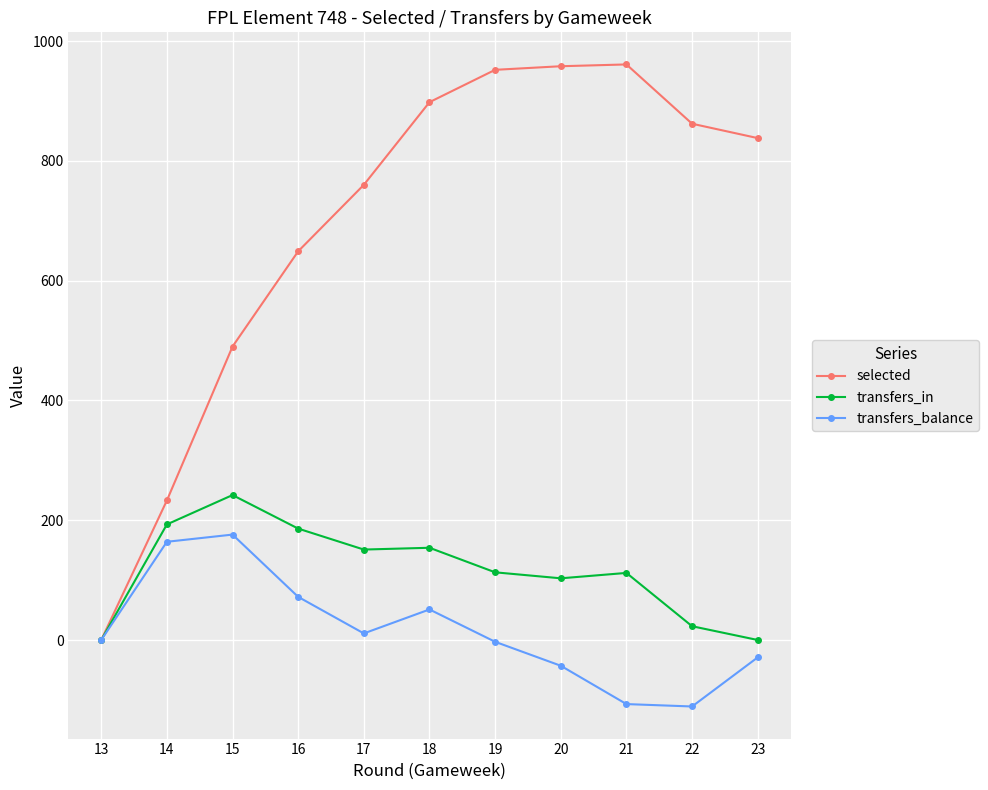

What is the difference between the transfers_balance values at 23 and 14?

193